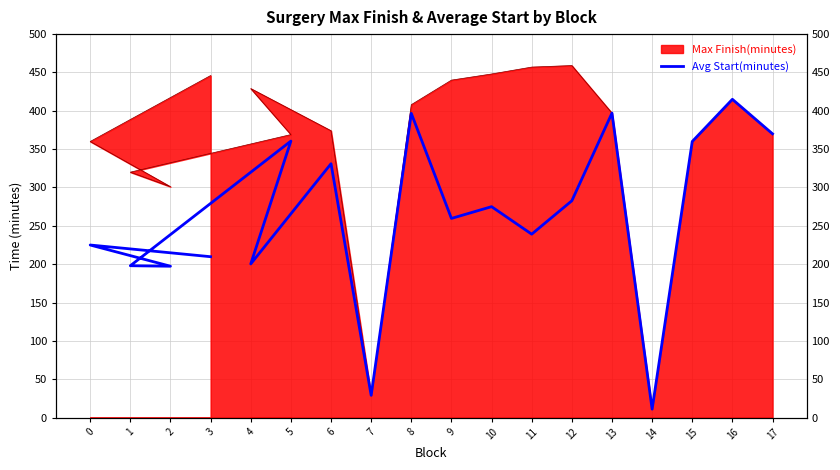

List the labels in order of value, smallest first.

14, 7, 2, 1, 4, 3, 0, 11, 9, 10, 12, 6, 15, 5, 17, 8, 13, 16